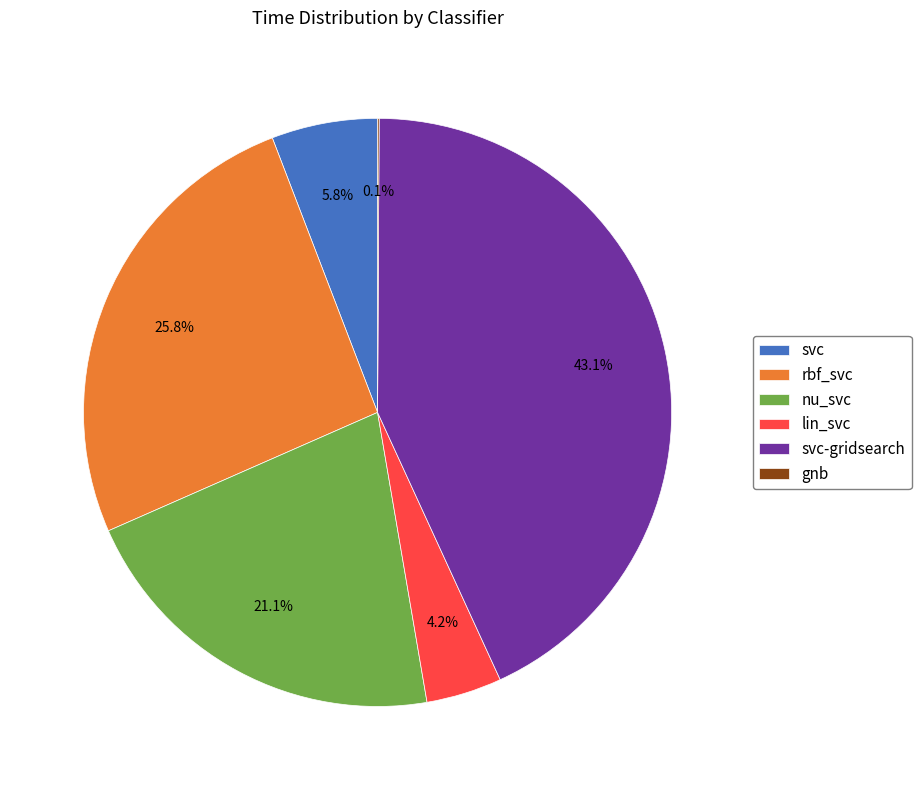

Which category has the biggest portion of the pie?

svc-gridsearch